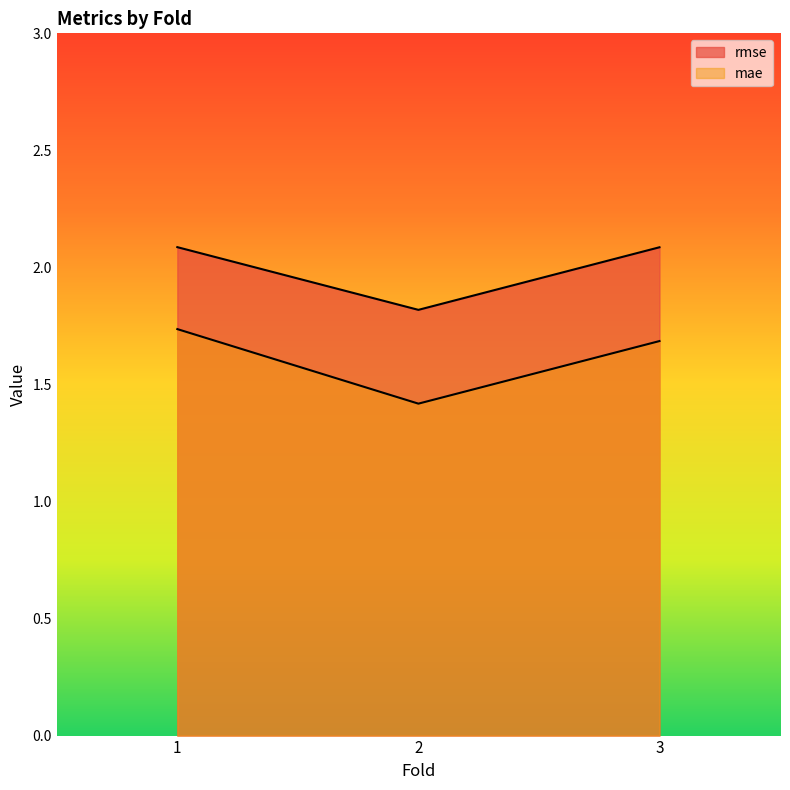

Read the rmse value at 3.

2.1